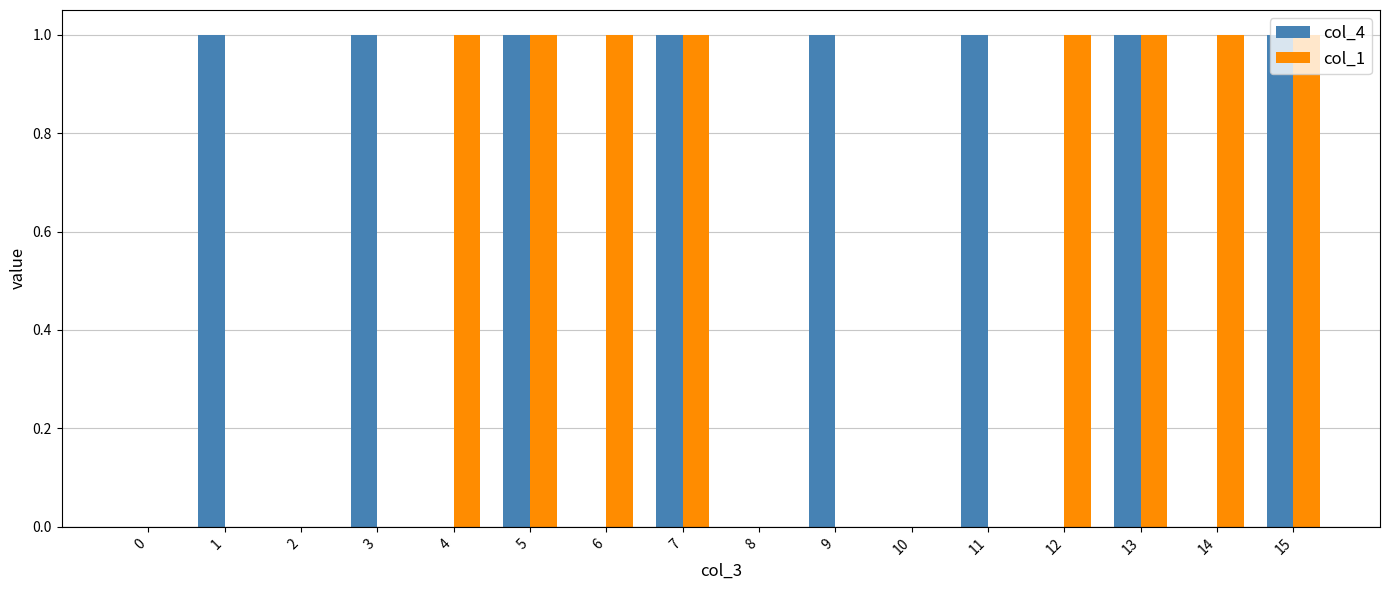

How many series are shown in this chart?

2